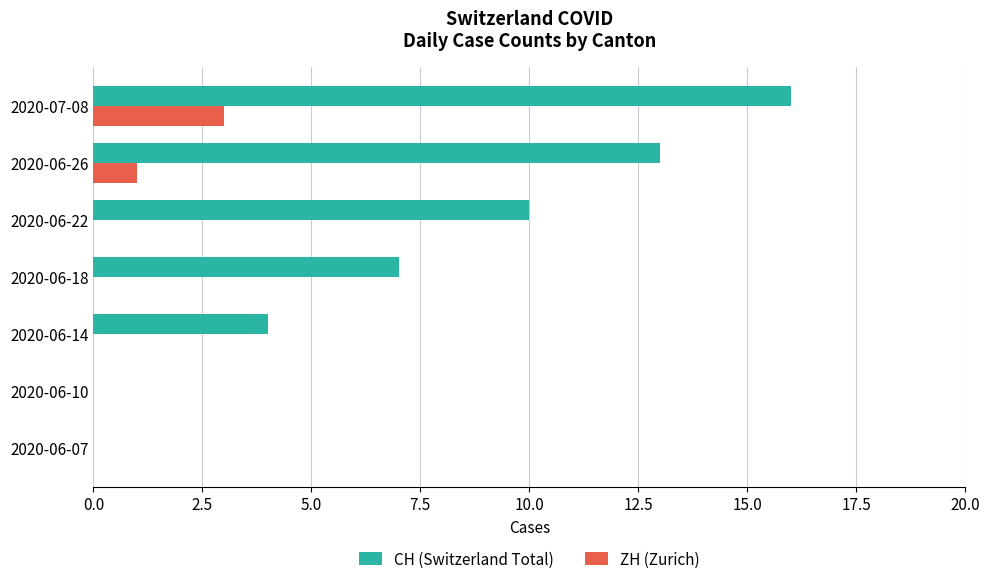

At which label does ZH (Zurich) reach its peak?

2020-07-08